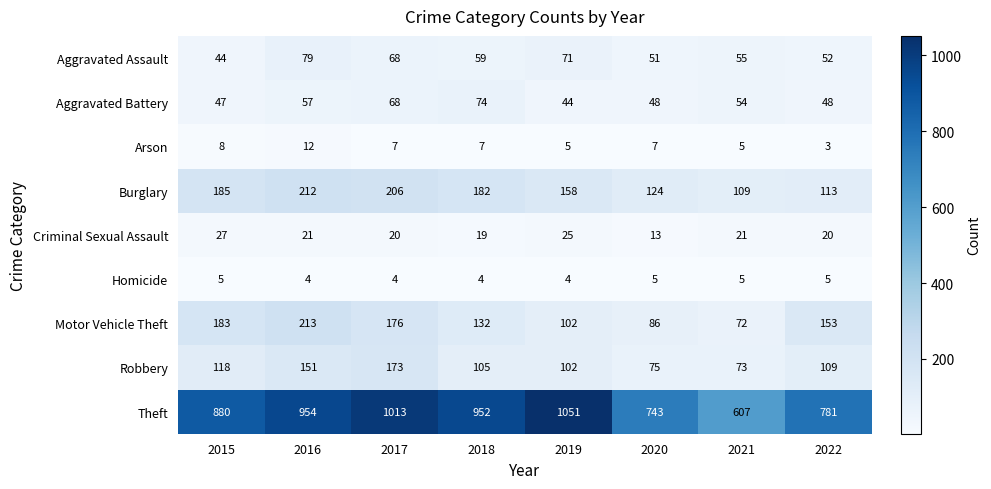

Which category has the highest value in the Criminal Sexual Assault series?

2015